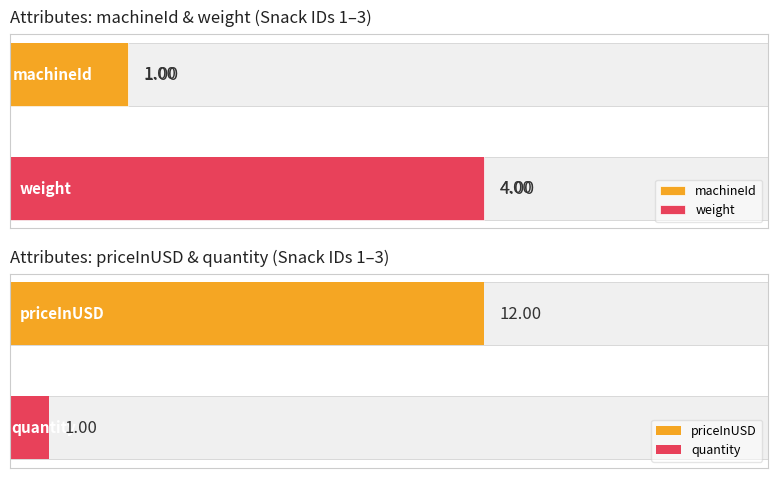

Does the chart contain stacked bars?

No